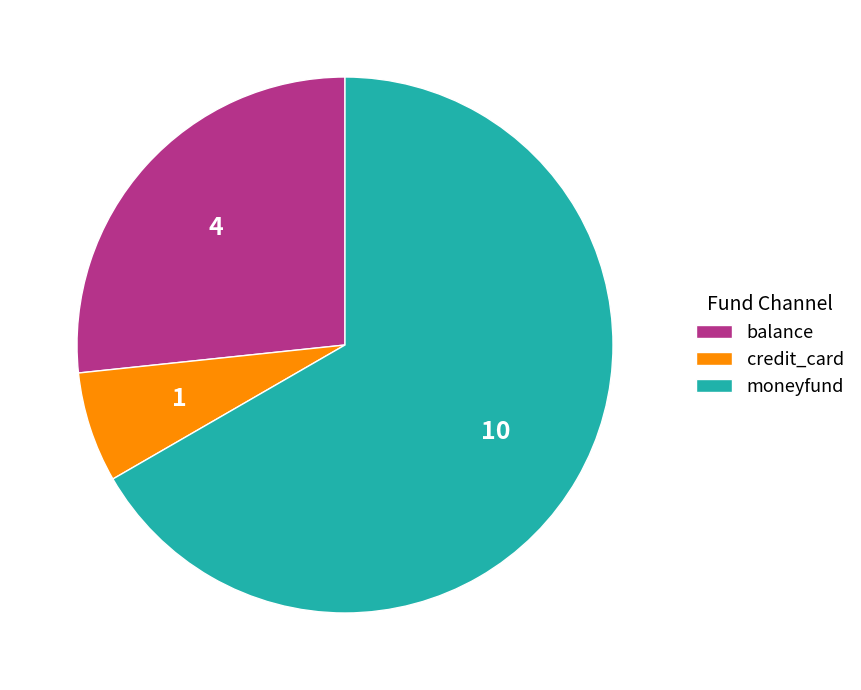

Does moneyfund account for over 50% of the chart?

Yes